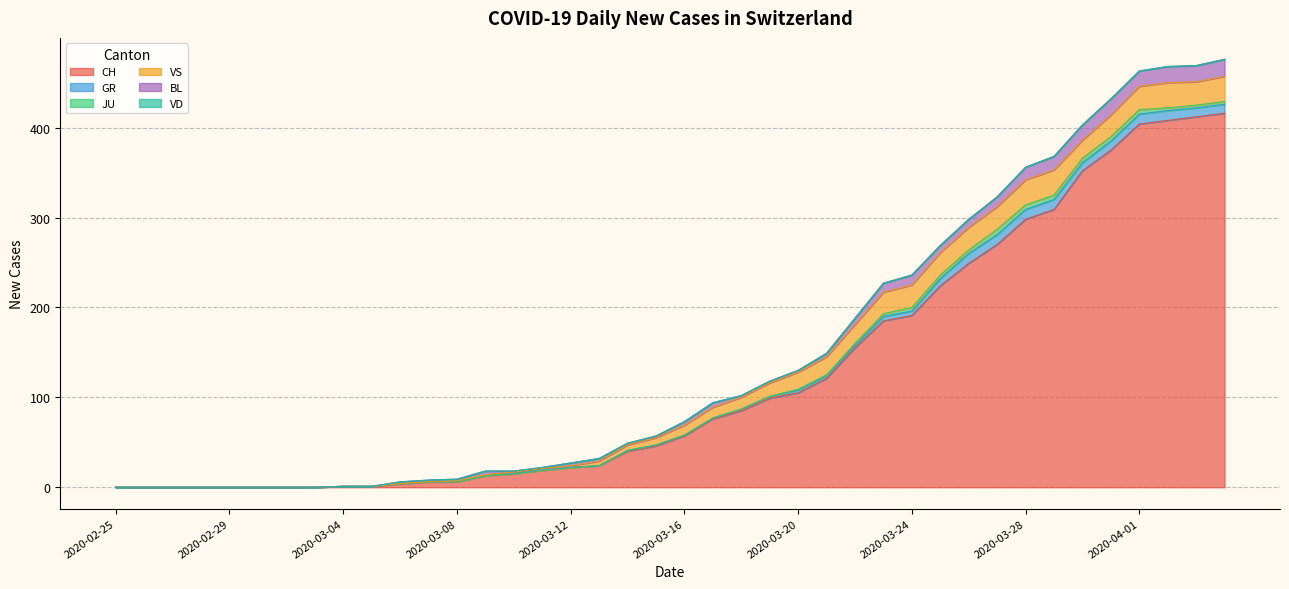

True or false: CH has a value of 4 at 2020-03-06.

True